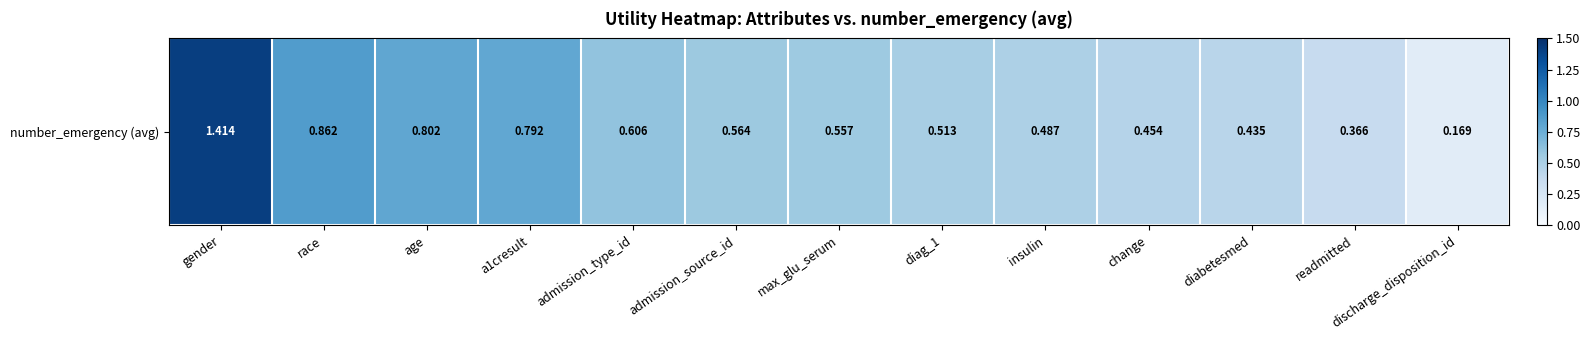

What is the smallest value displayed?

0.2